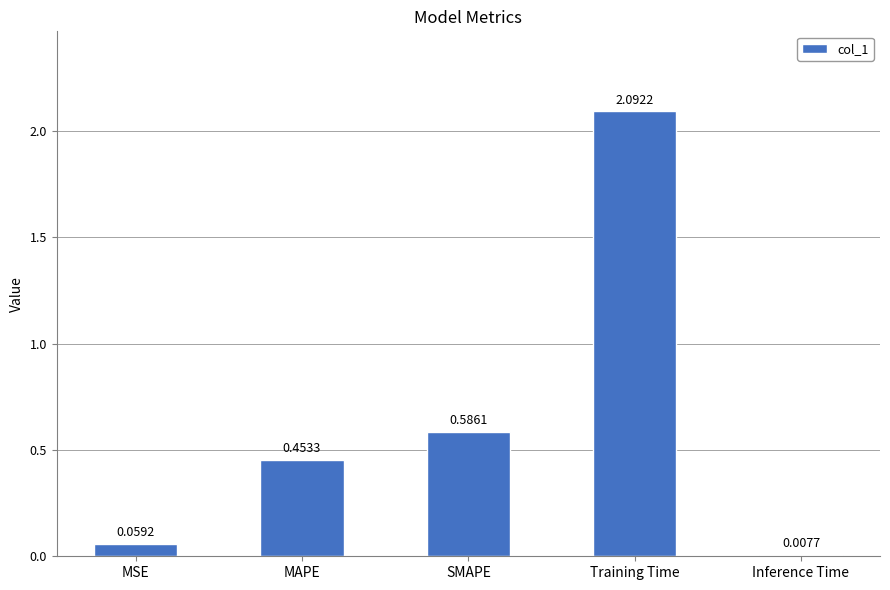

What is the label of the 4th bar from the right?

MAPE